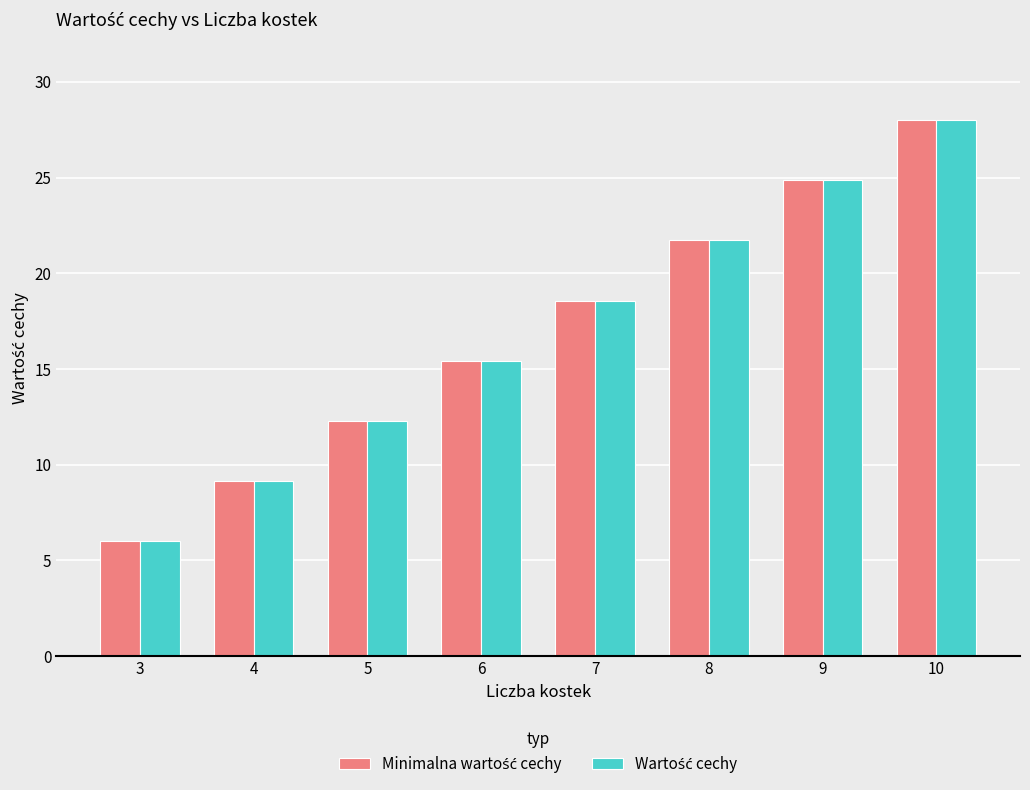

What is the greatest value displayed?

28.0